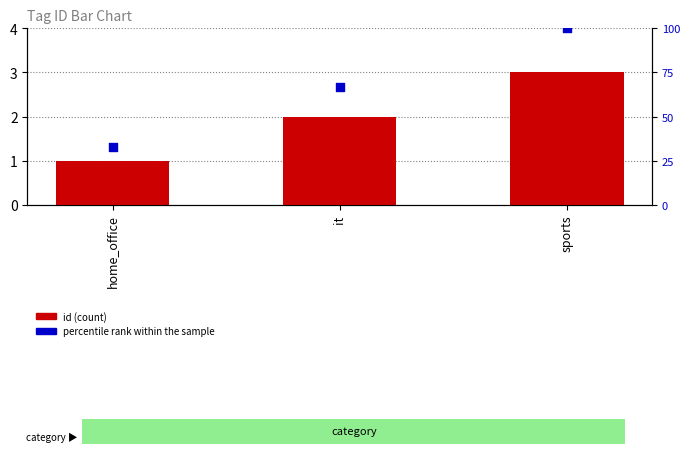

At which category is the sum across all series the highest?

sports